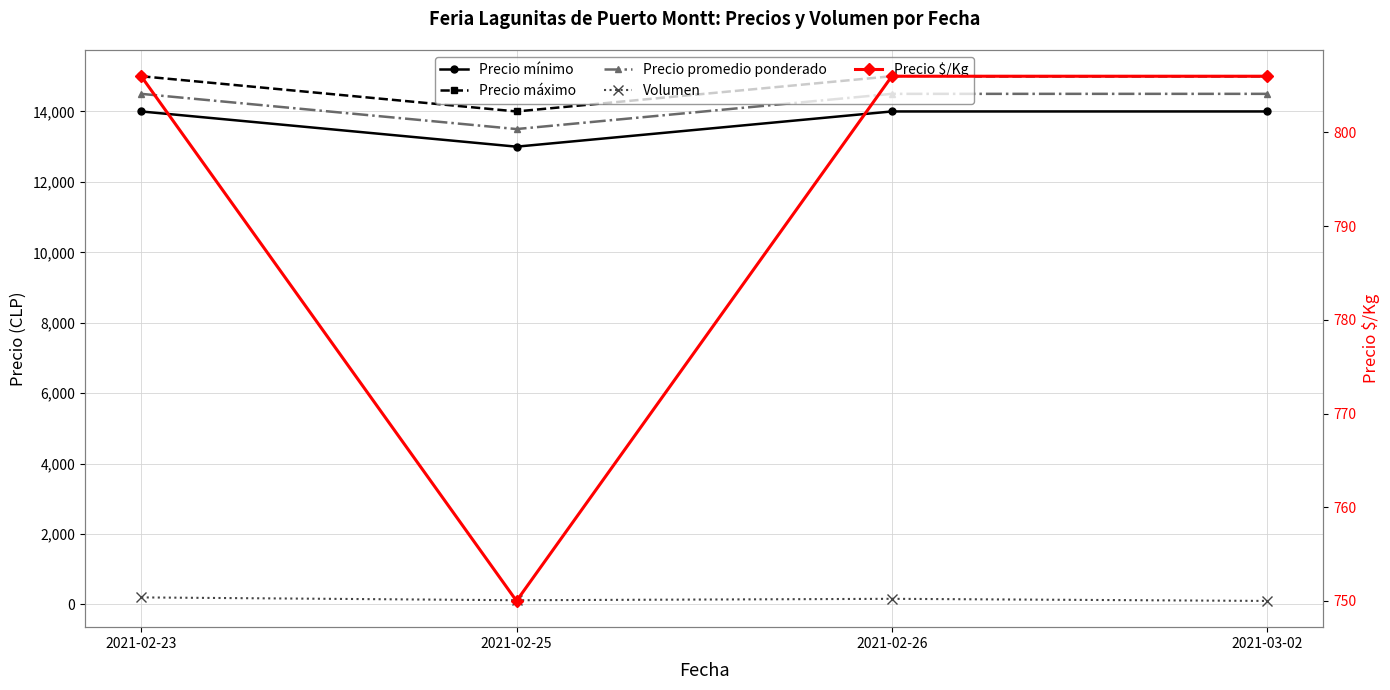

Does the chart display data point markers on the line(s)?

Yes